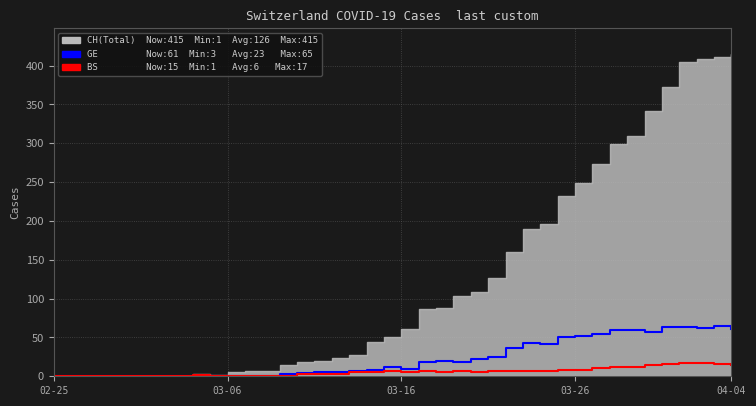

How many data points in BS are above 6?

18